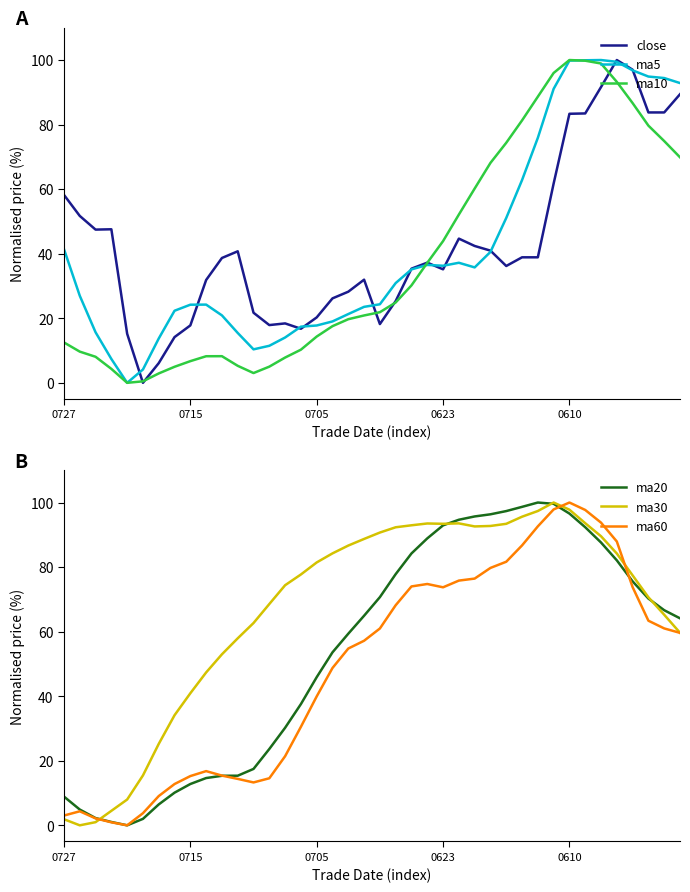

How many values in the ma5 series exceed 30?

20